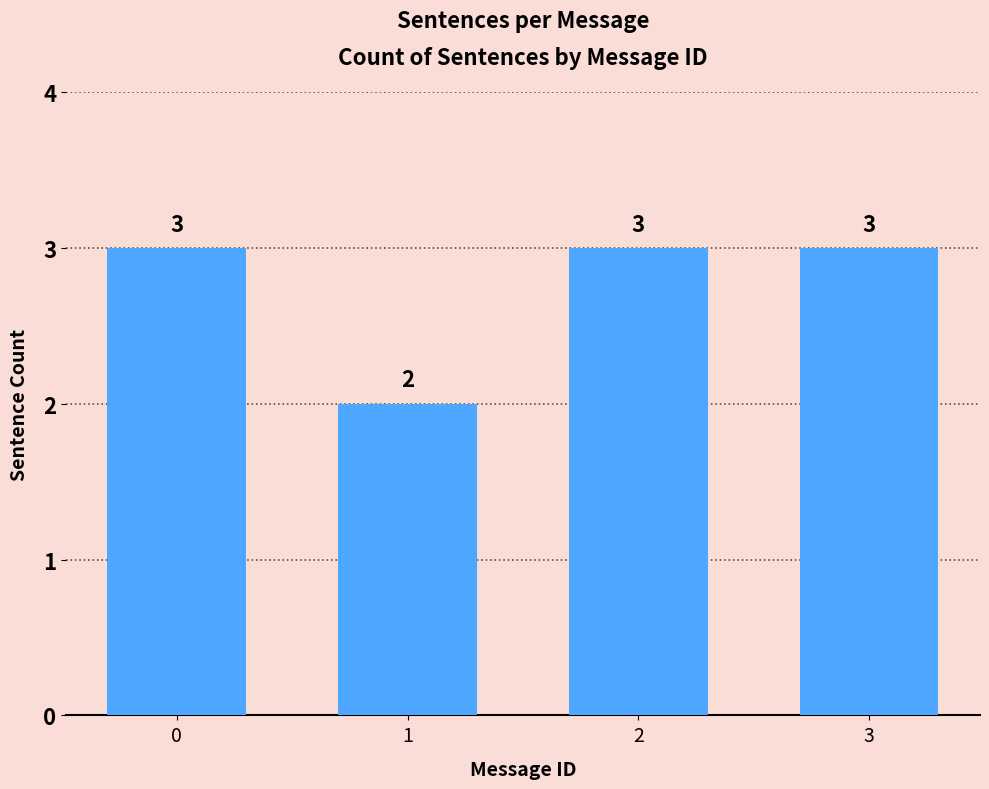

Is it true that the value at 2 is 3?

True